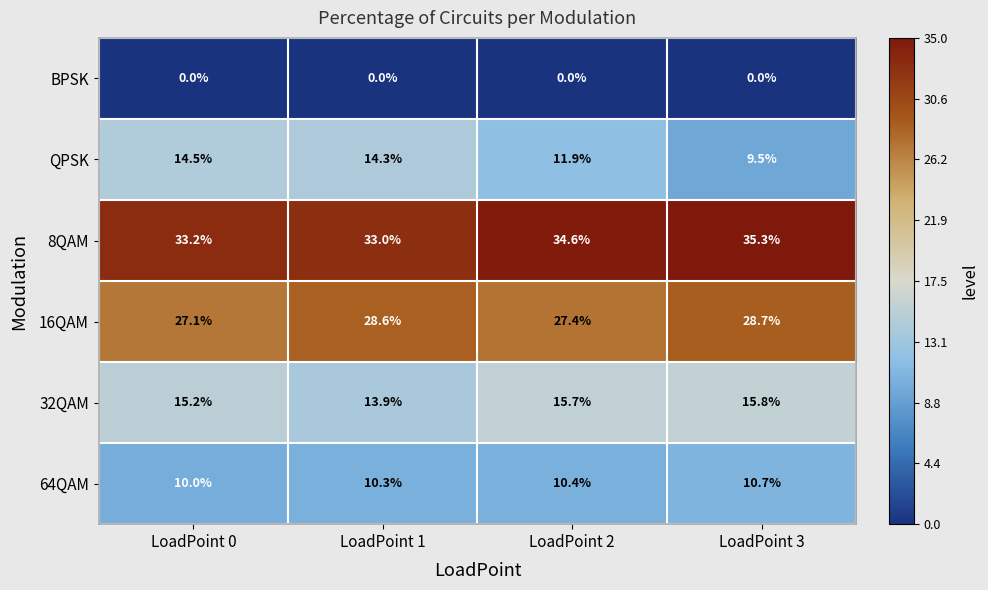

How many data points does each series have?

4